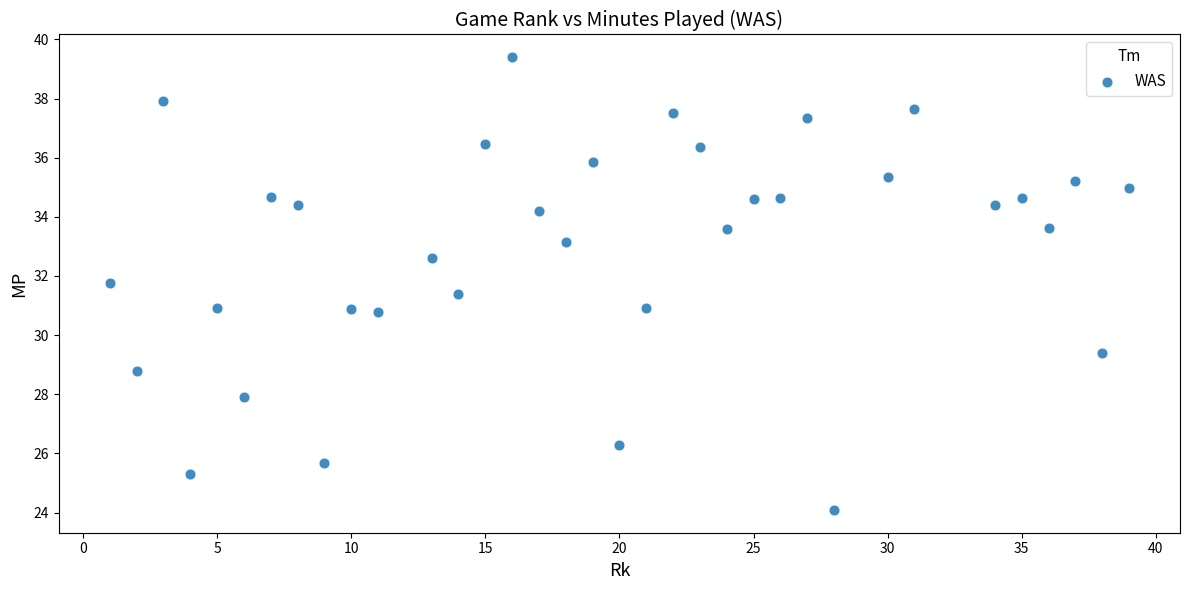

What is the range of X values (max minus min)?

38.0